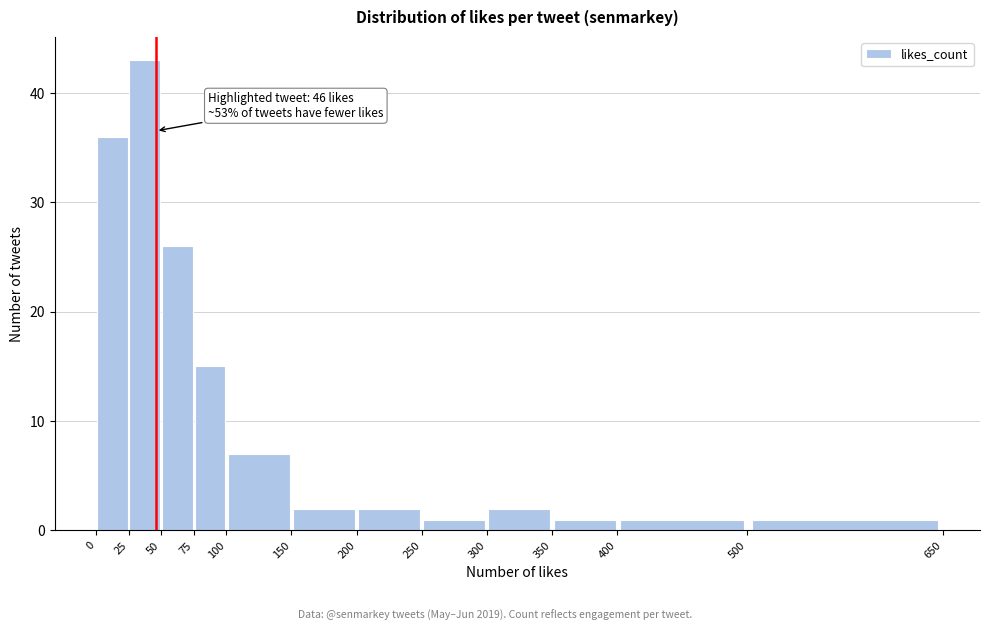

Over which range of the x-axis is the bar tallest?

25 to 50